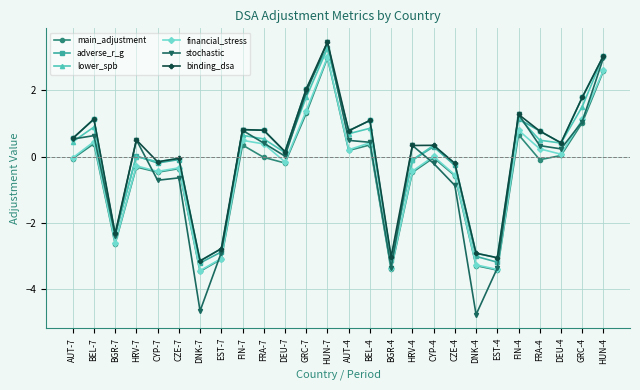

True or false: main_adjustment and adverse_r_g intersect in this chart.

False